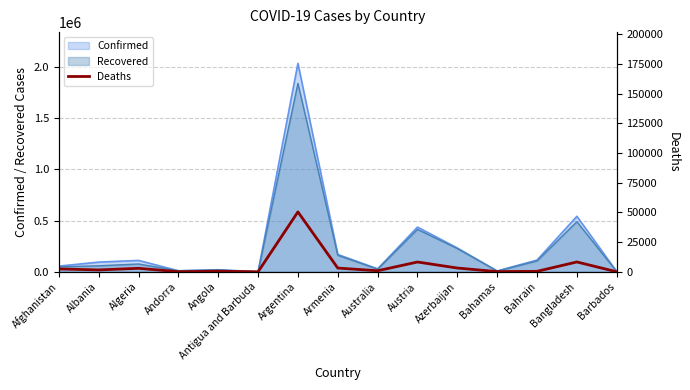

At which label is the value closest to 25220?

Bangladesh